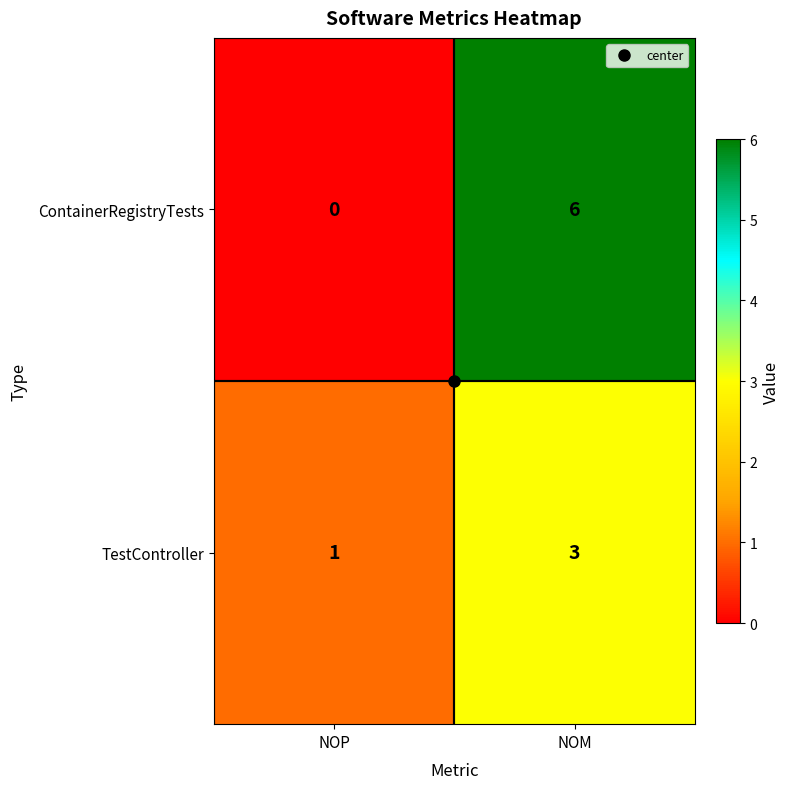

Between NOP and NOM, which series saw the biggest shift?

ContainerRegistryTests